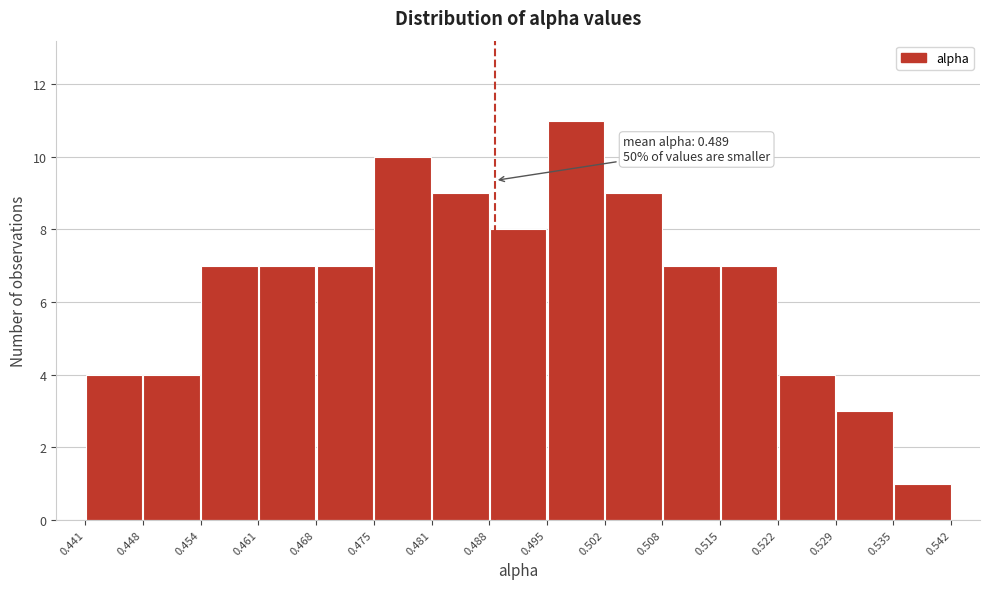

Over which range of the x-axis is the bar tallest?

0.495 to 0.502